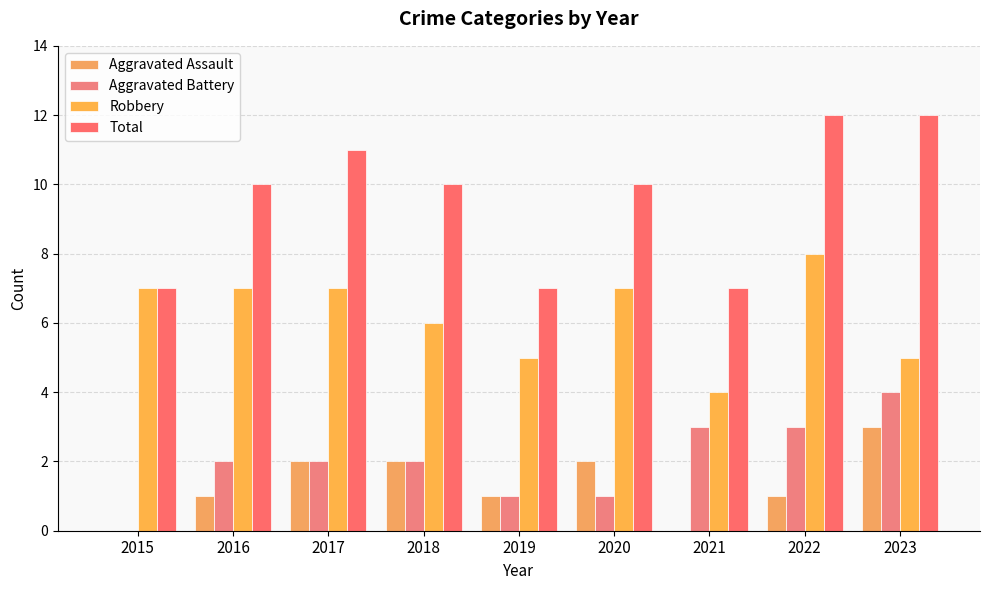

How many groups of bars are there?

9